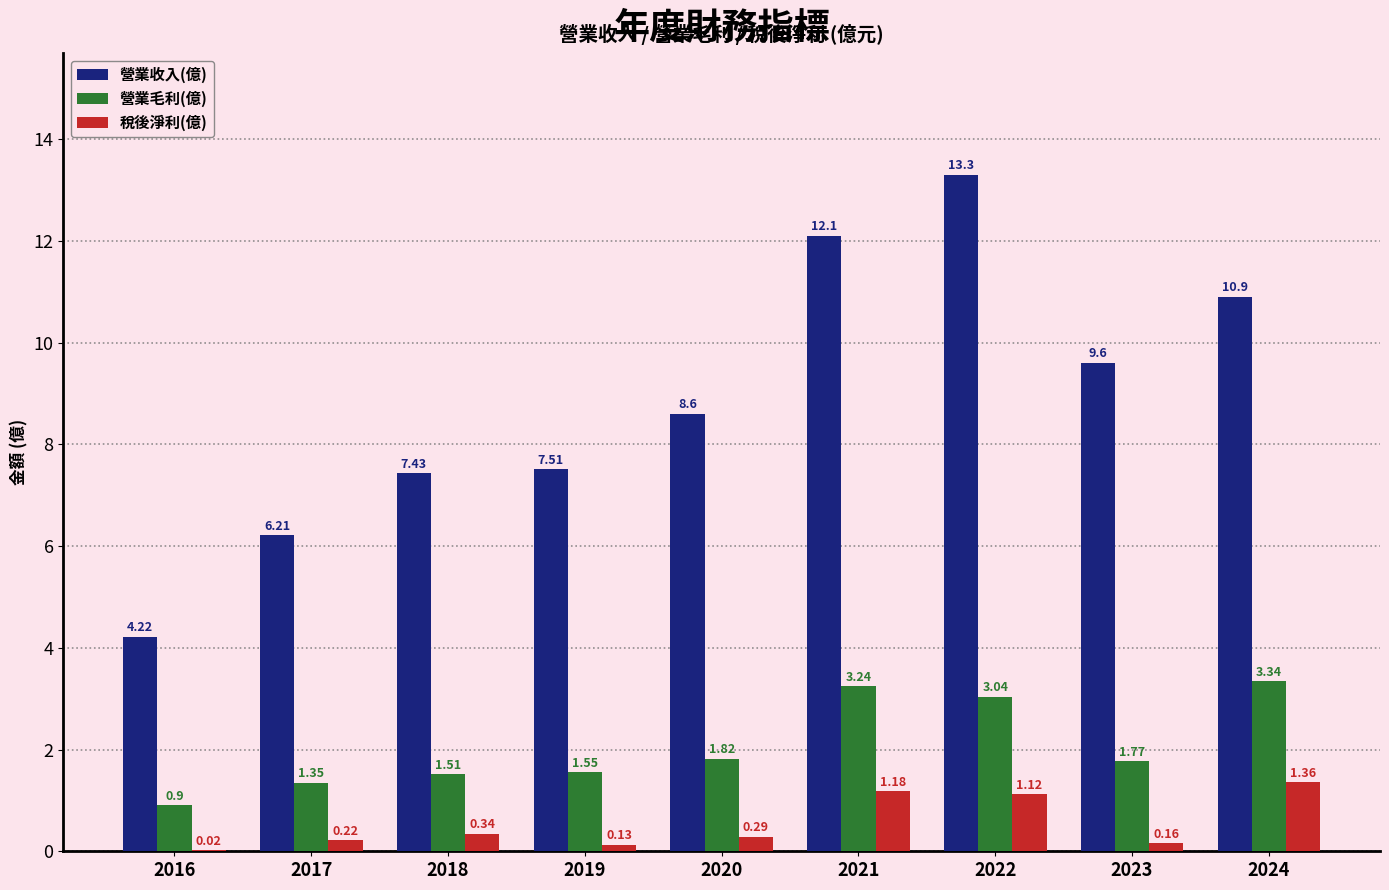

How many data points does each series have?

9